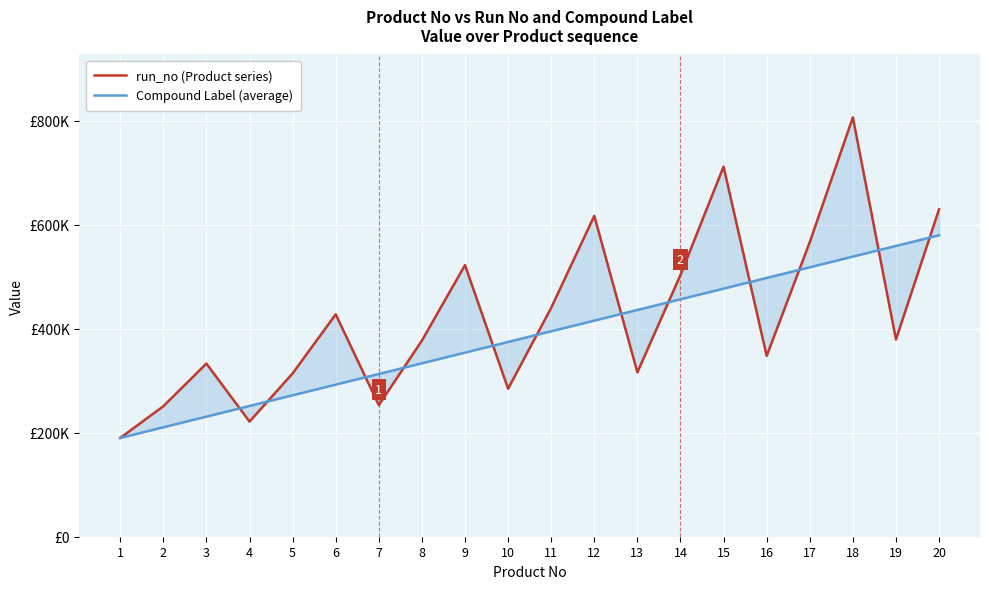

Rank the series by their maximum value, from highest to lowest.

run_no (Product series), Compound Label (average)